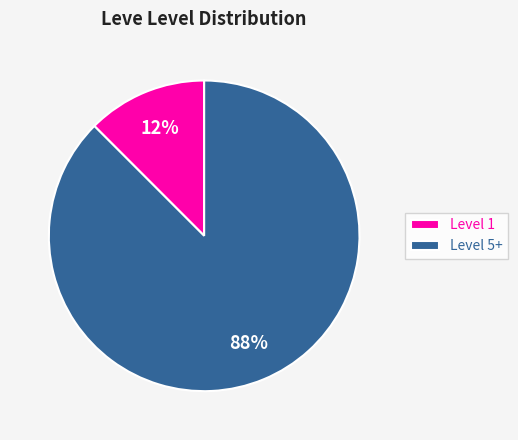

To the nearest percent, what is the average slice percentage?

50%